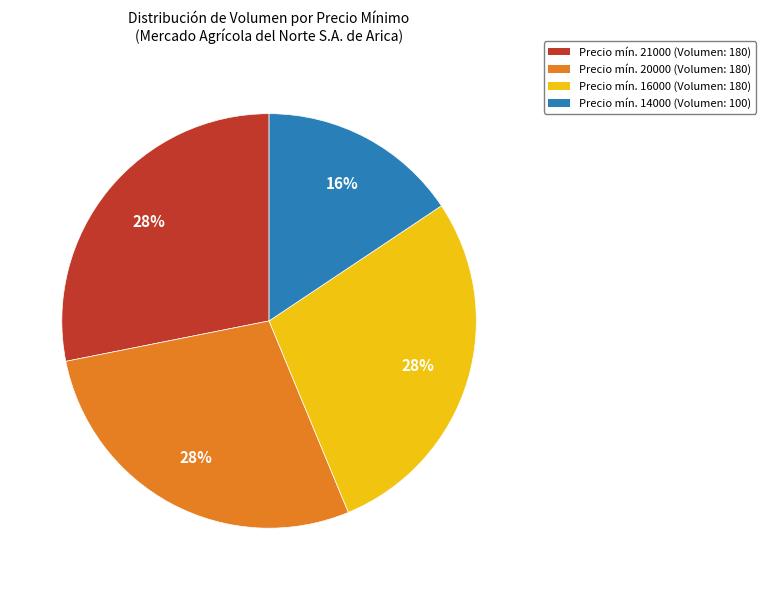

Is there a majority slice in this chart?

No